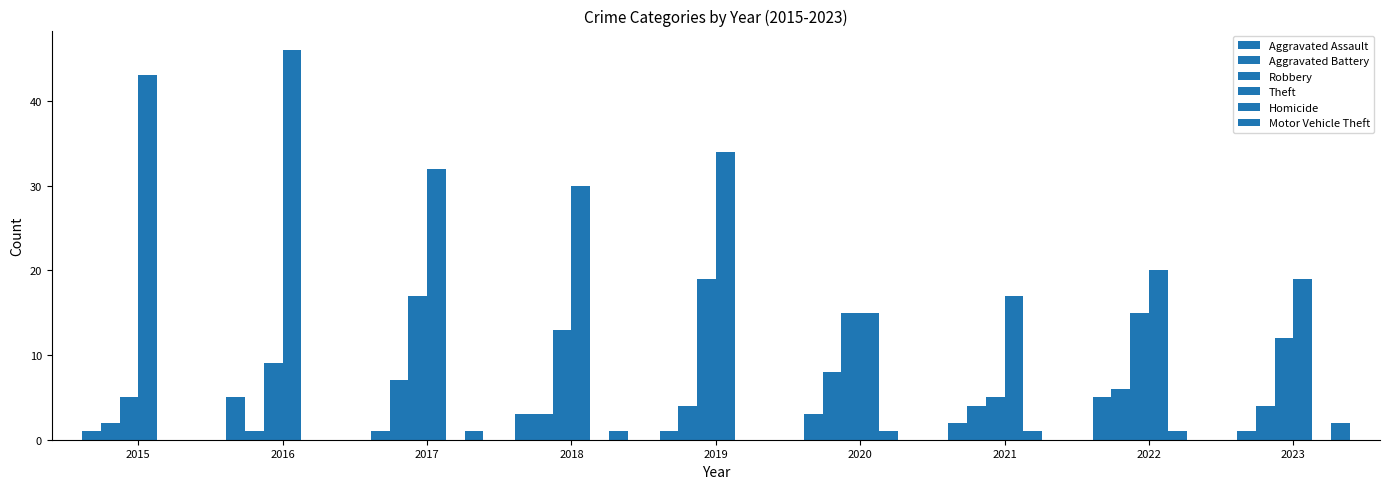

Which series has the largest range (max minus min)?

Theft